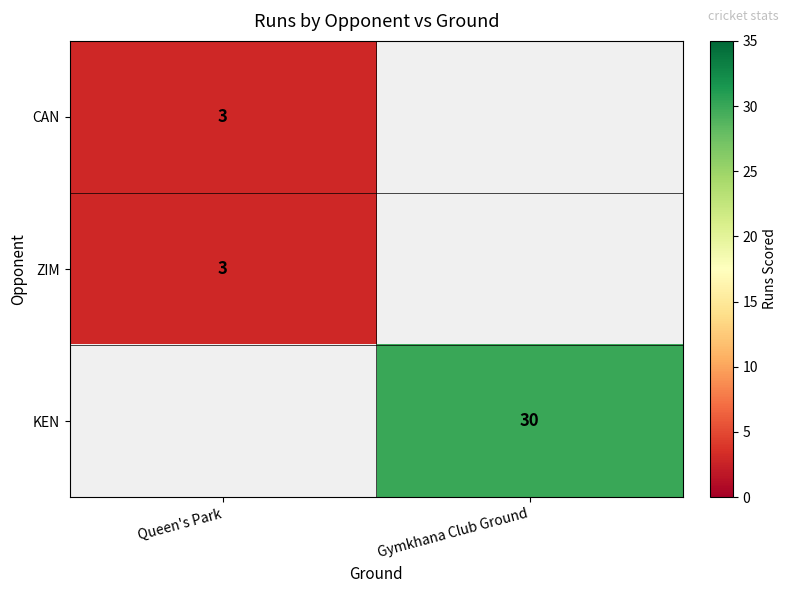

At which category does the chart reach its peak across all series?

Gymkhana Club Ground